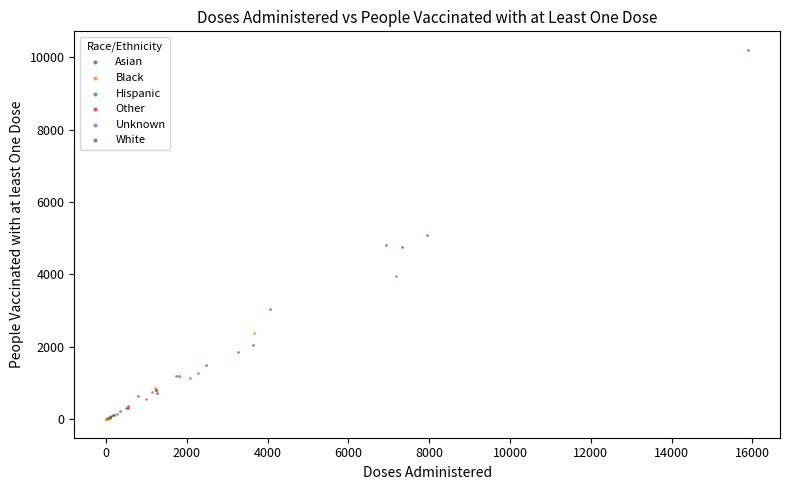

Which series reaches the maximum Y coordinate?

White